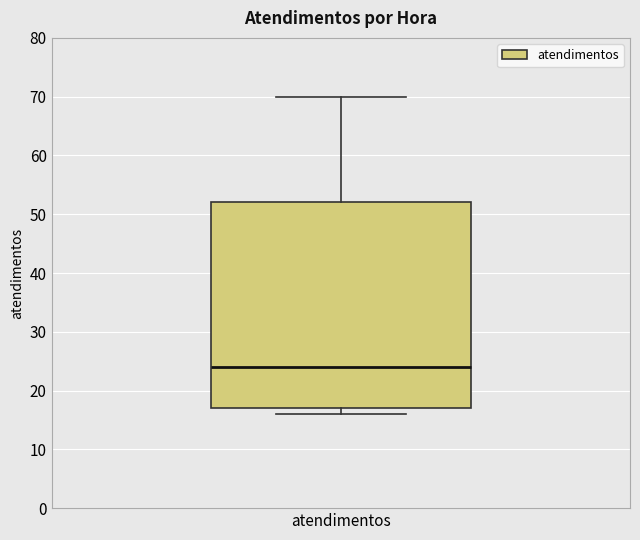

Read this box plot against the y-axis: the position of the median line, the range covered by the box, and the ends of both whiskers. The values are not printed on the chart, so give them approximately, as read against the axis.

median 24, box 17 to 52, whiskers 16 to 70